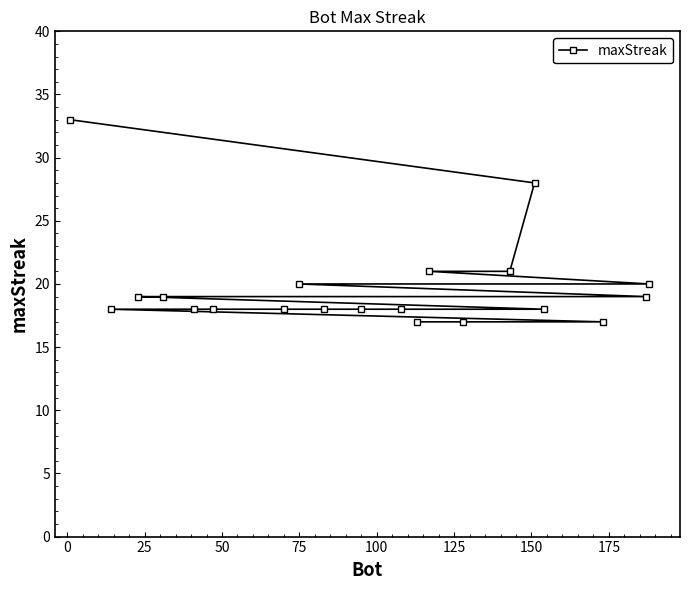

How many lines are shown in the chart?

1